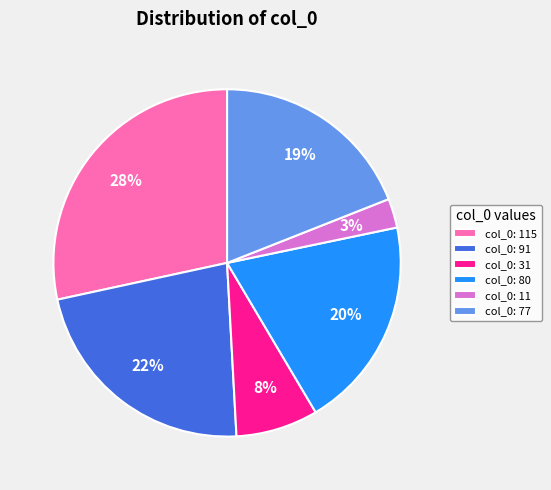

Which slice is the smallest?

col_0: 11